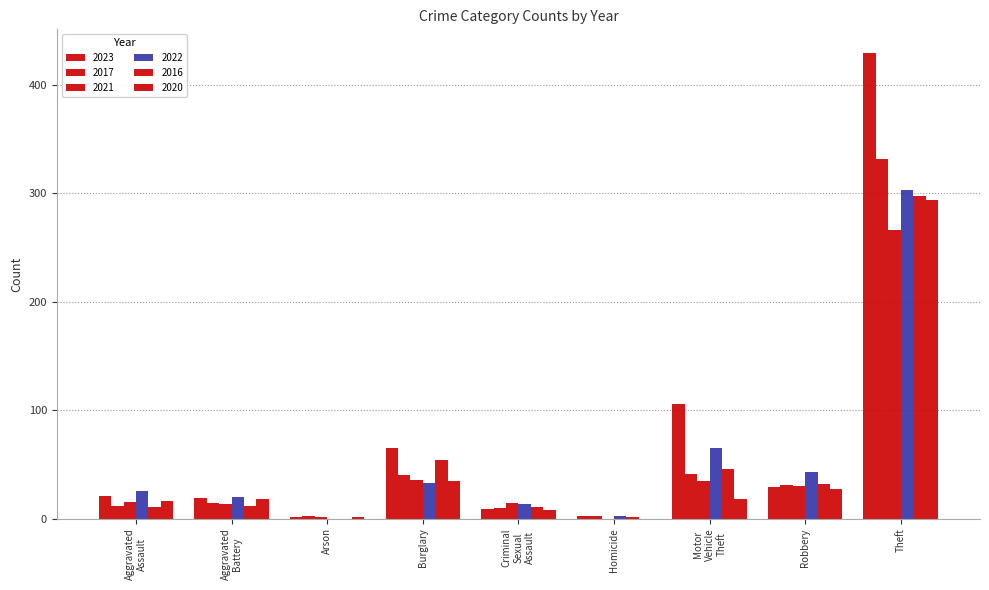

Count the number of data series in this chart.

6